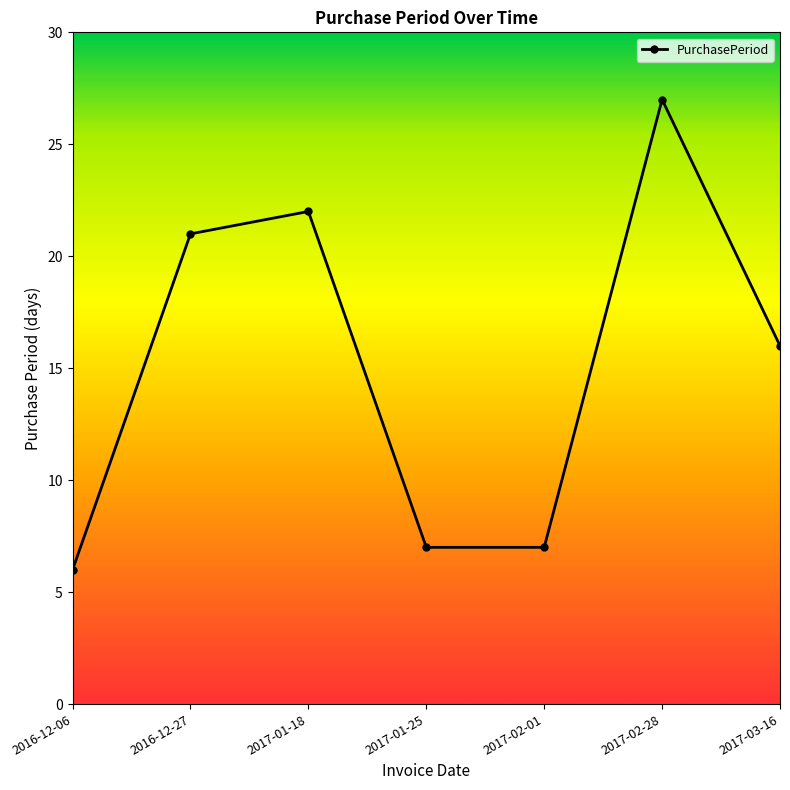

Does the chart have visible grid lines?

No